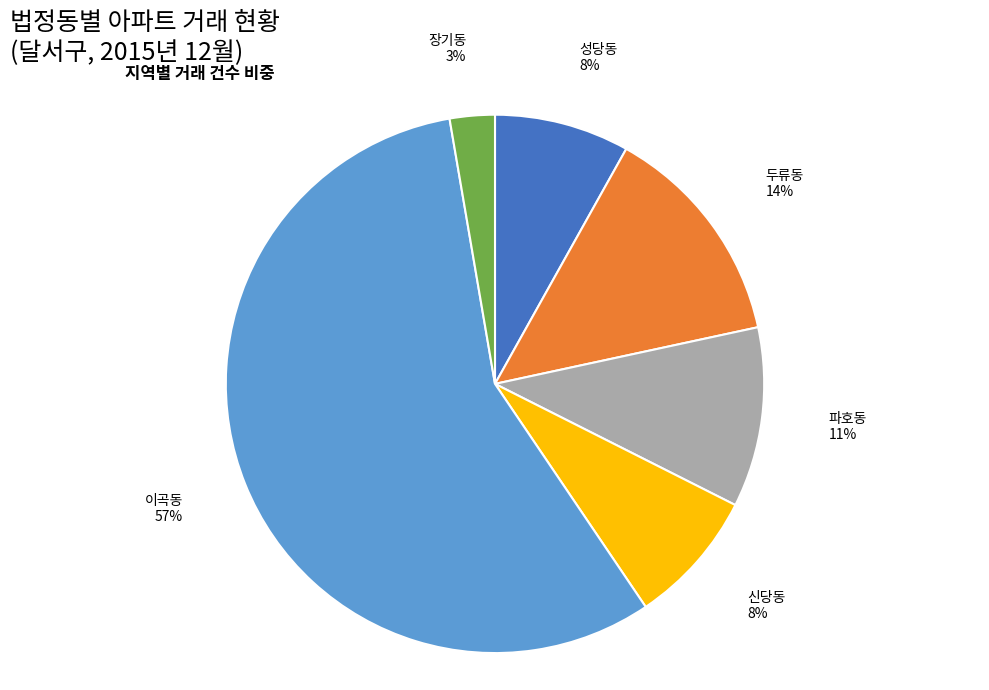

To the nearest percent, what is the average slice percentage?

17%